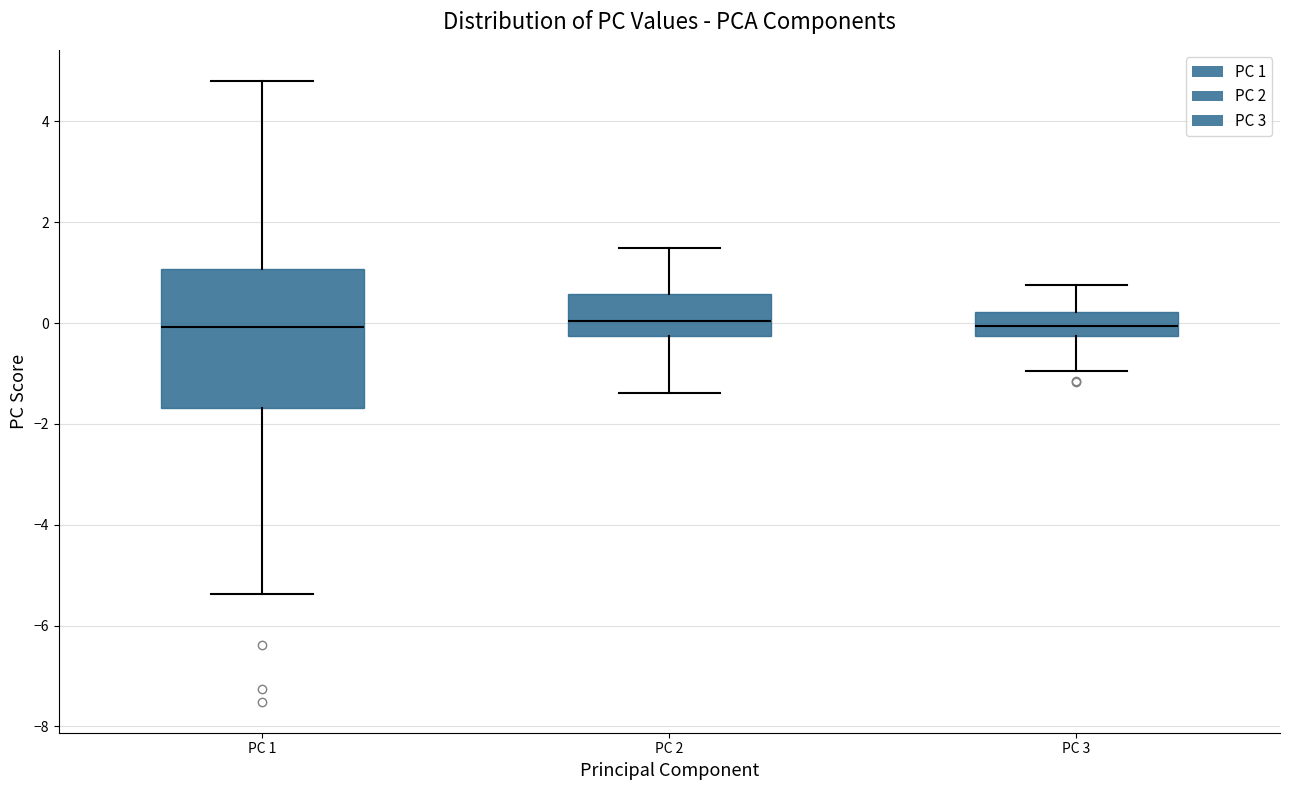

Which box is the tallest, from its lower edge to its upper edge?

PC 1